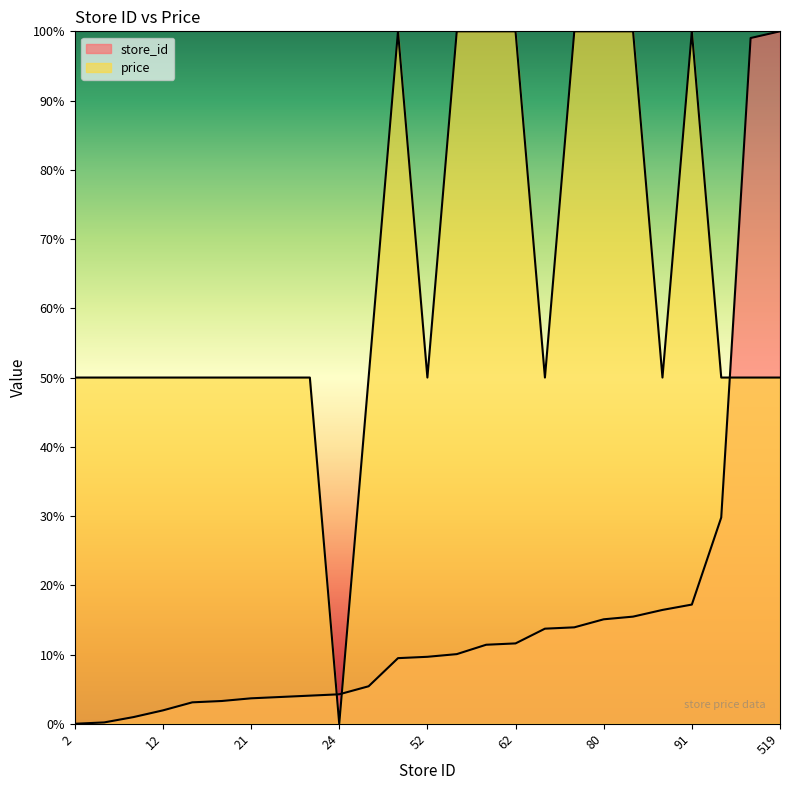

Which category has the lowest value across all series?

2